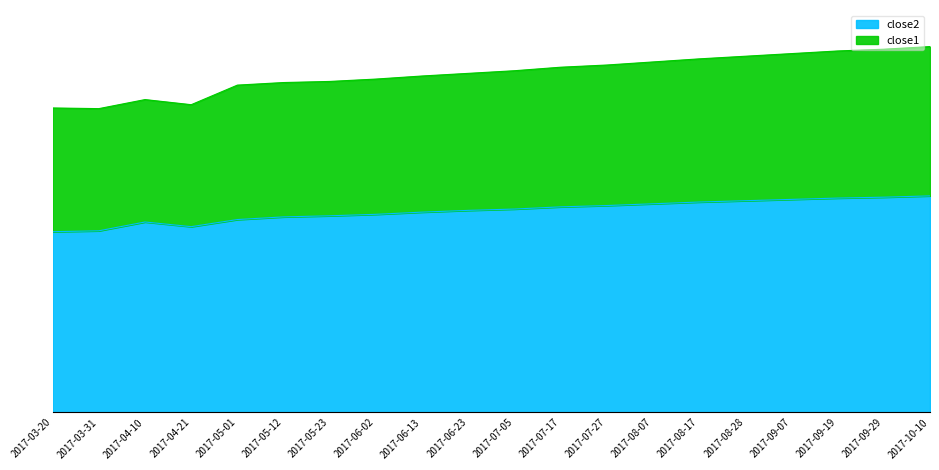

True or false: close1 has more than 0 interior local peaks.

True